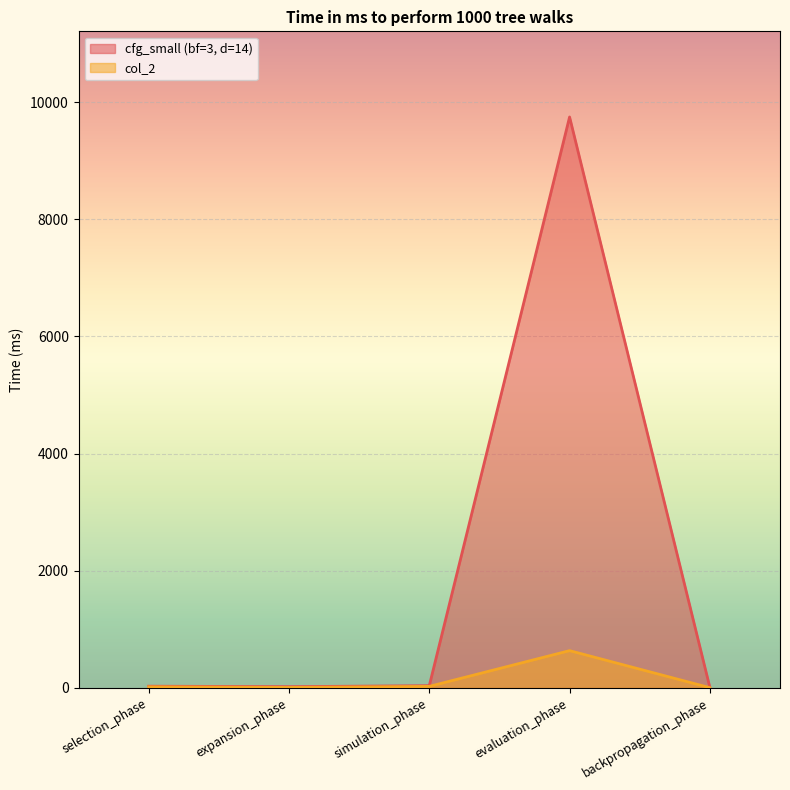

At selection_phase, list the series in order from largest to smallest.

cfg_small (bf=3, d=14), col_2